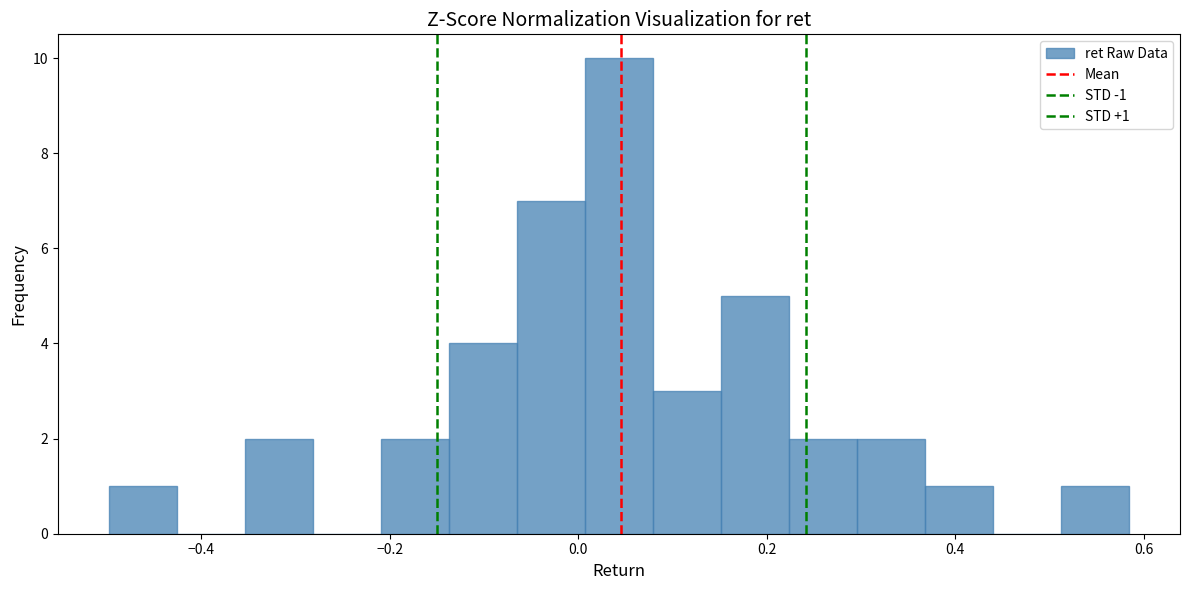

Read against the x-axis, roughly where is the centre of the tallest bar?

0.04